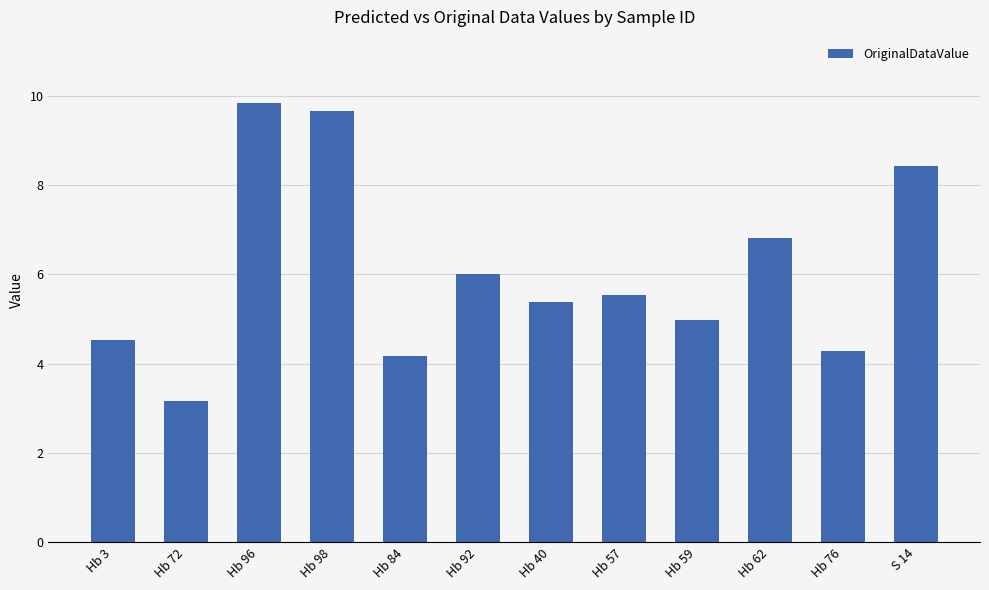

Which label corresponds to the largest value in the chart?

Hb 96